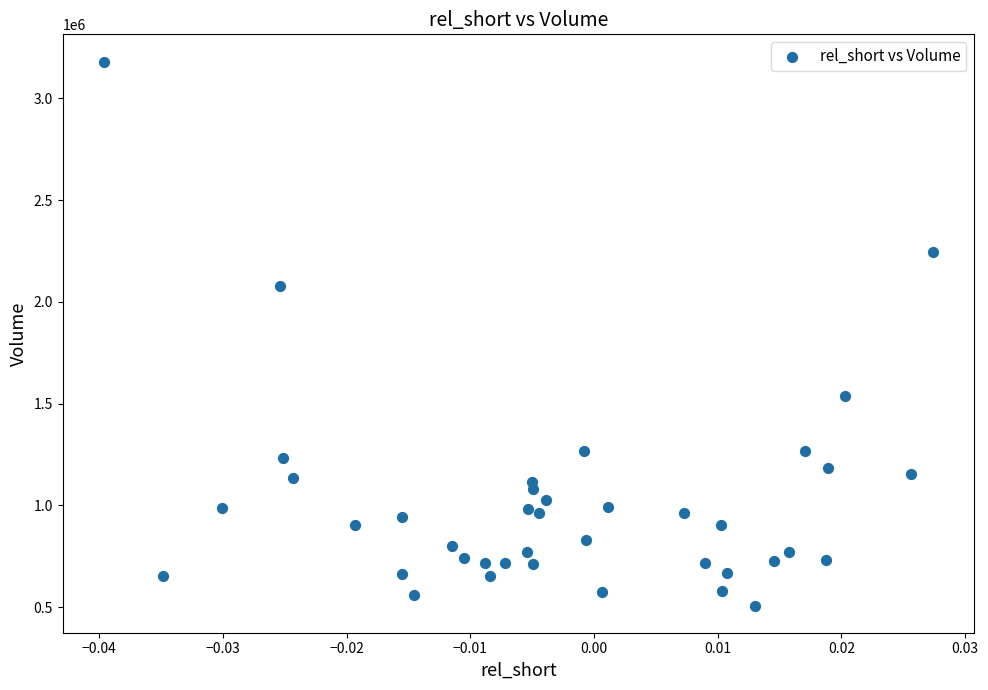

What is the range of Y values (max minus min)?

2673200